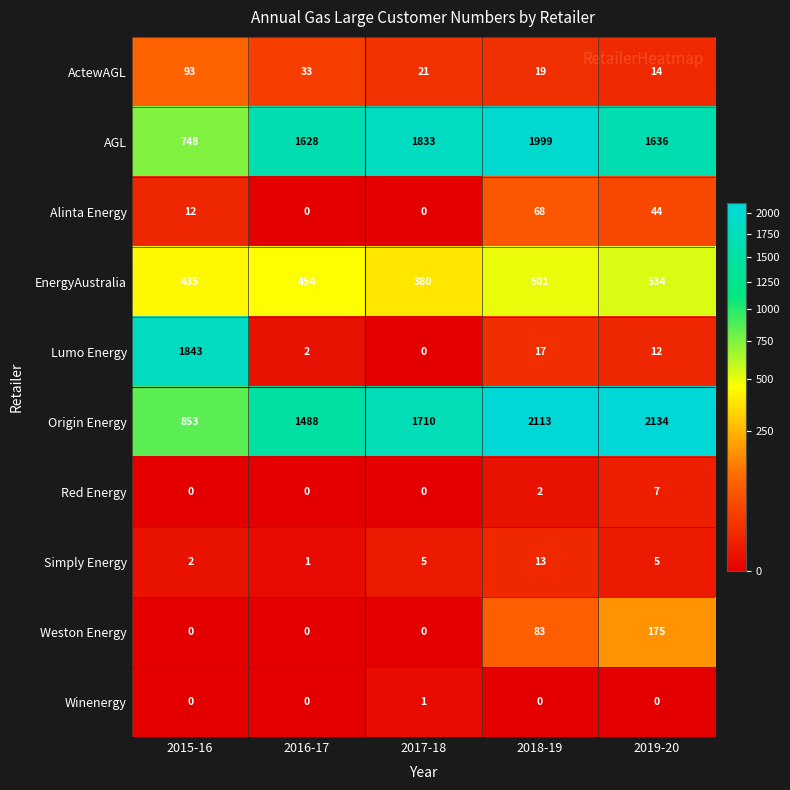

How many distinct data groups are displayed?

10